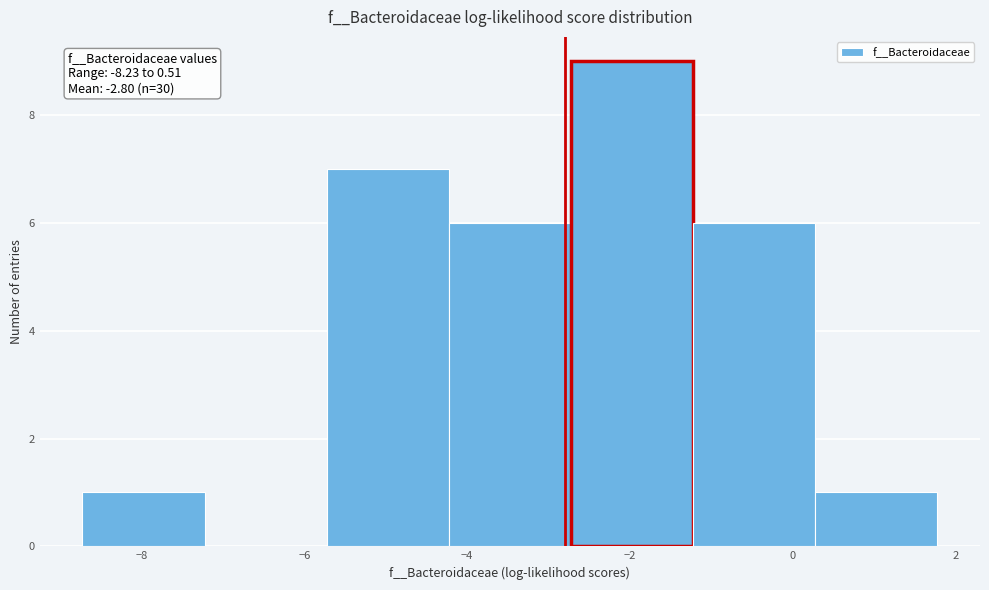

Which range on the x-axis has the tallest bar?

-2.8 to -1.2